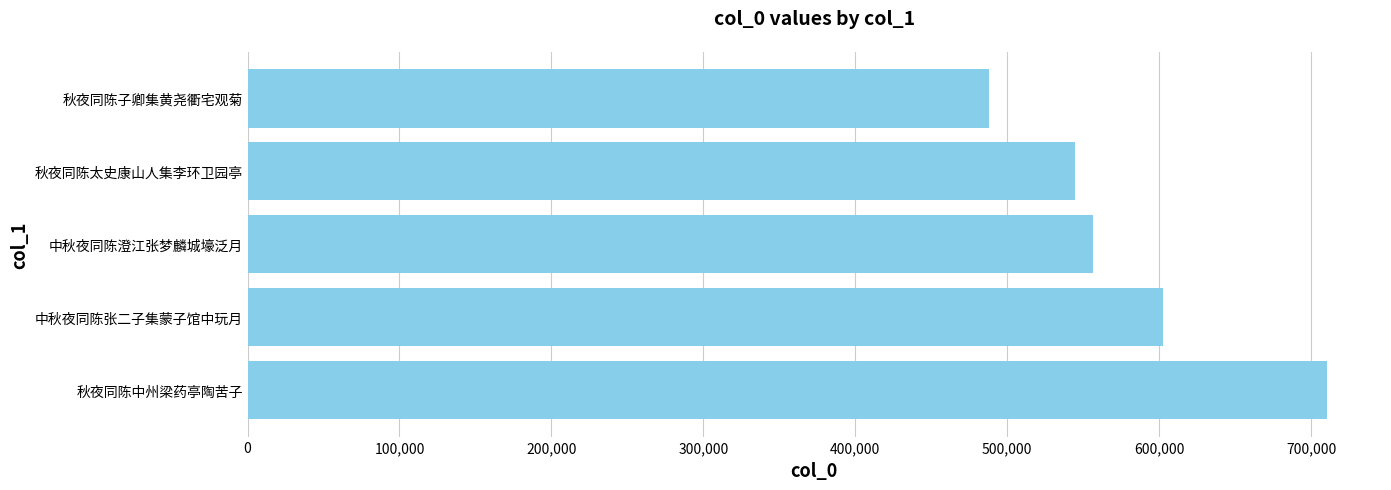

Between 中秋夜同陈澄江张梦麟城壕泛月 and 秋夜同陈中州梁药亭陶苦子, which is larger?

秋夜同陈中州梁药亭陶苦子